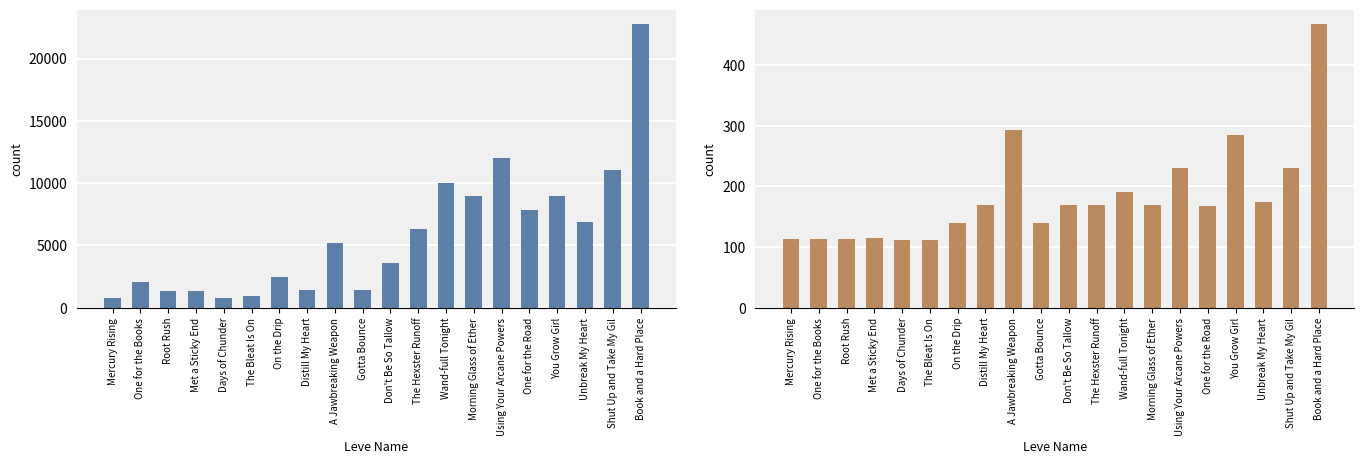

How many groups of bars are there?

20